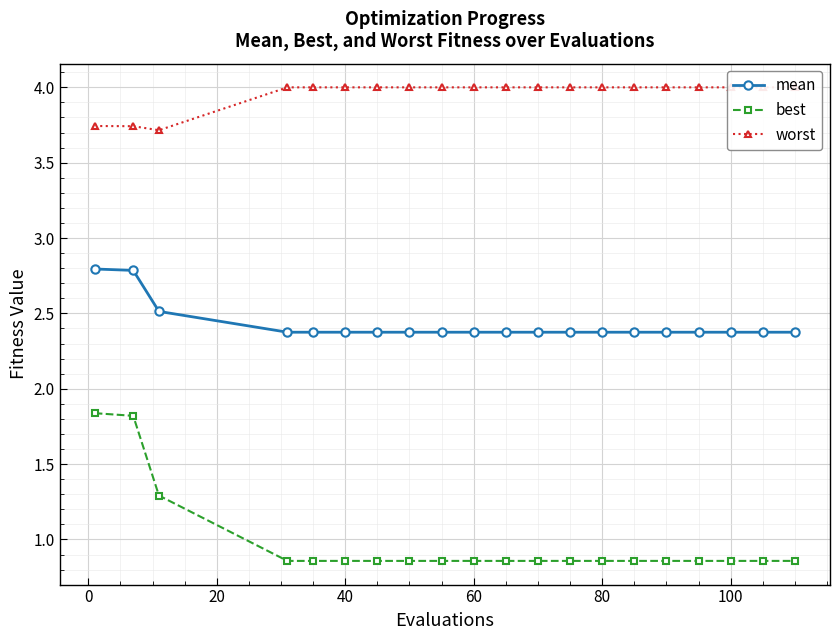

True or false: worst and best cross at least once.

False